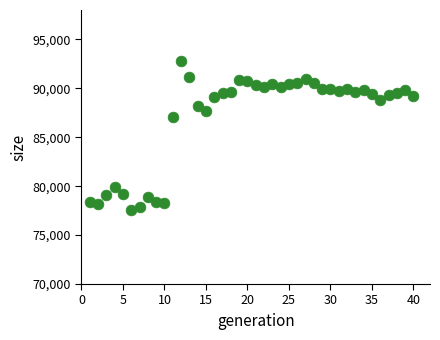

What is the range of Y values (max minus min)?

15207